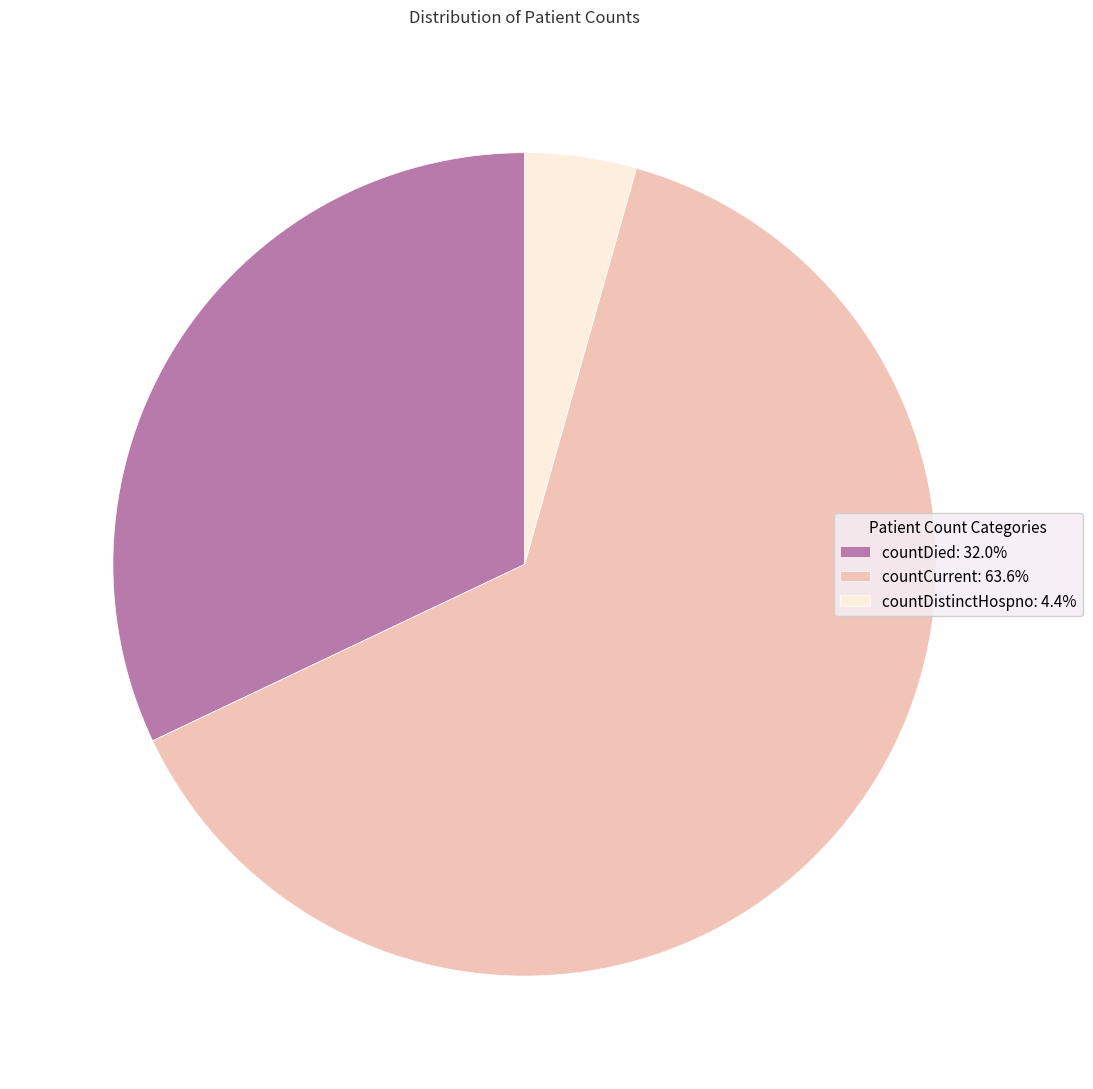

How many segments does this pie chart have?

3